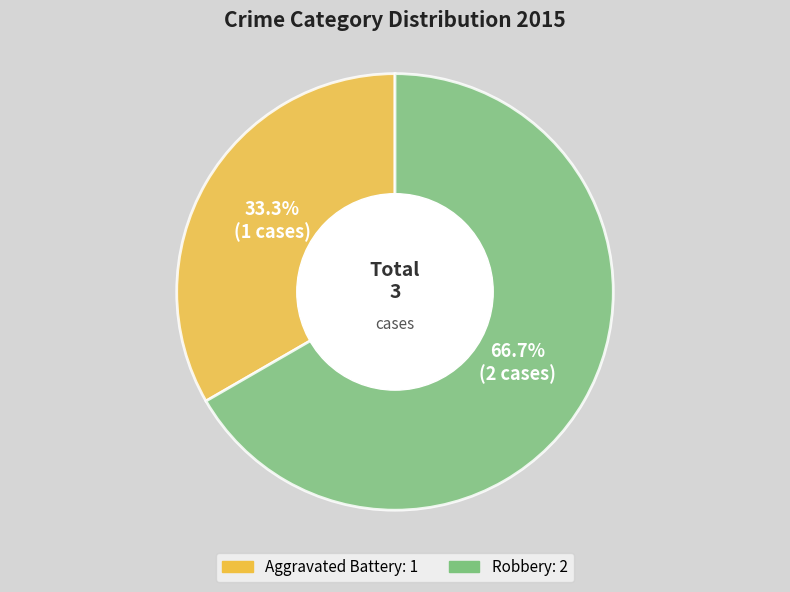

Is it true that Robbery is 80% of the pie?

False